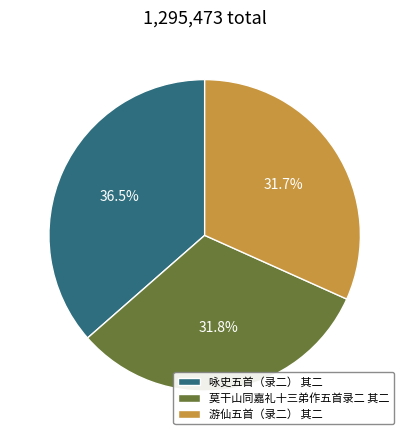

Which slice is the largest?

咏史五首（录二） 其二